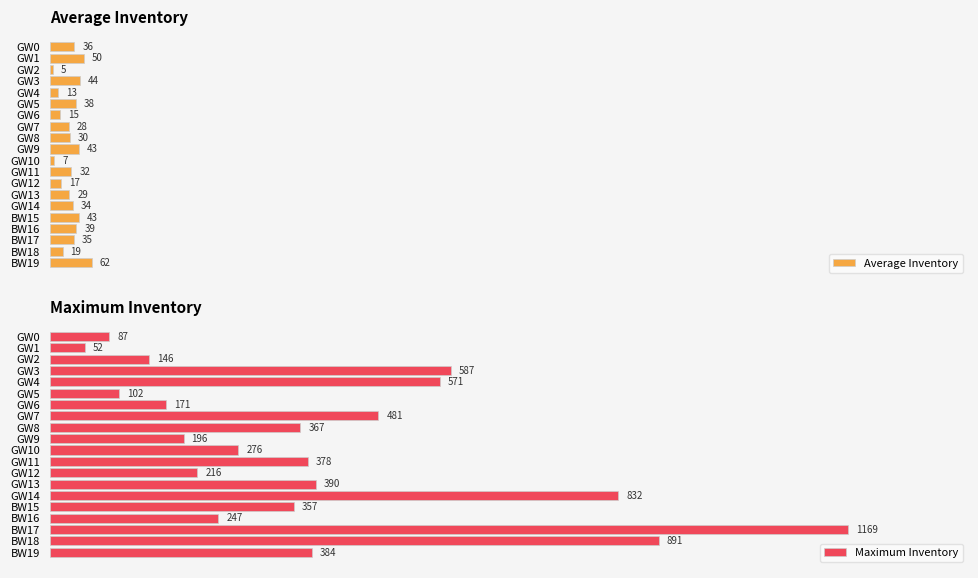

Which category has the highest value in the Maximum Inventory series?

BW17